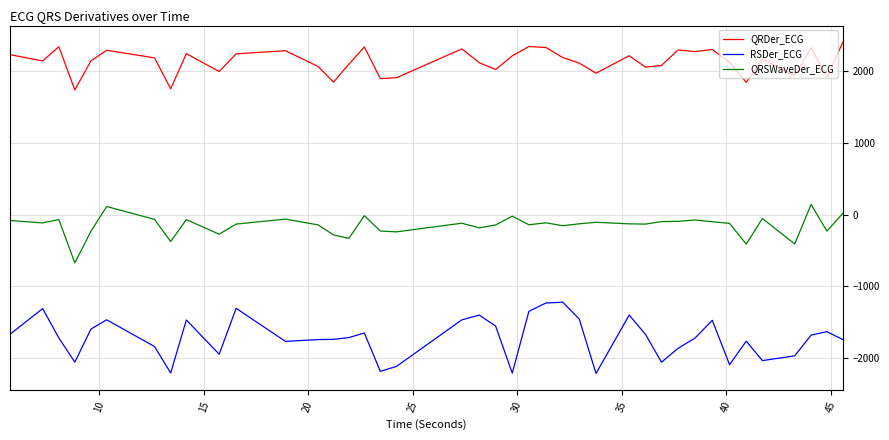

Which series has the largest total across all categories?

QRDer_ECG